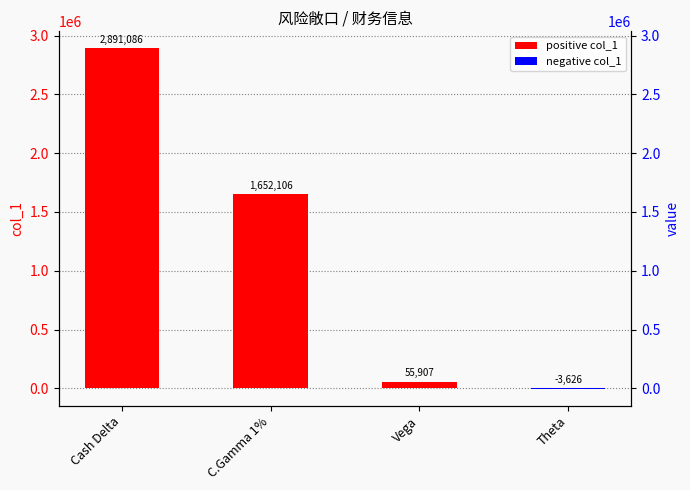

Between Vega and Cash Delta, which is larger?

Cash Delta